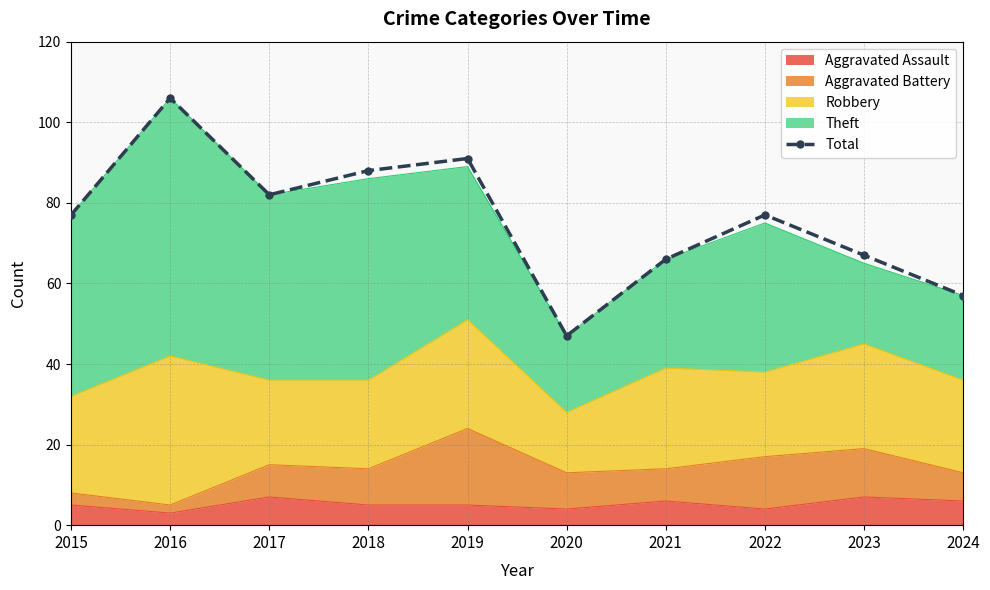

How many lines are shown in the chart?

1